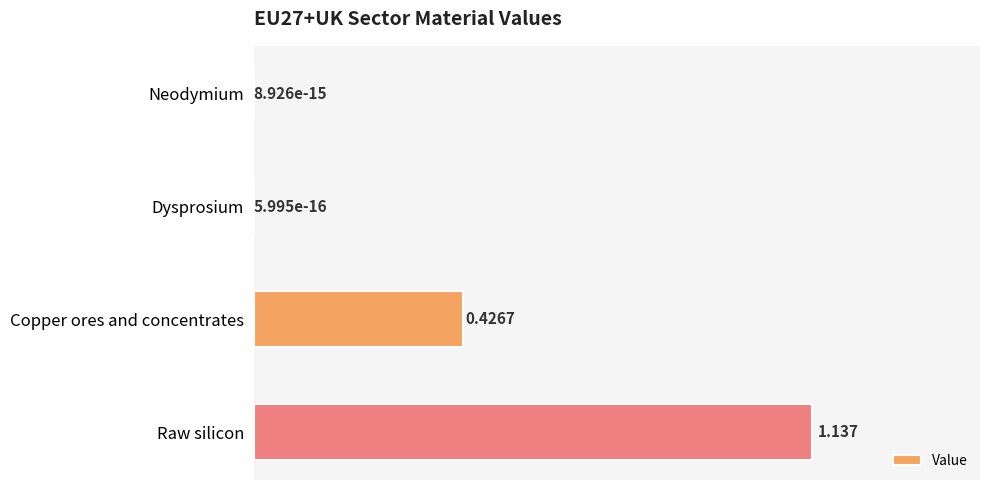

Between Dysprosium and Raw silicon, which is larger?

Raw silicon